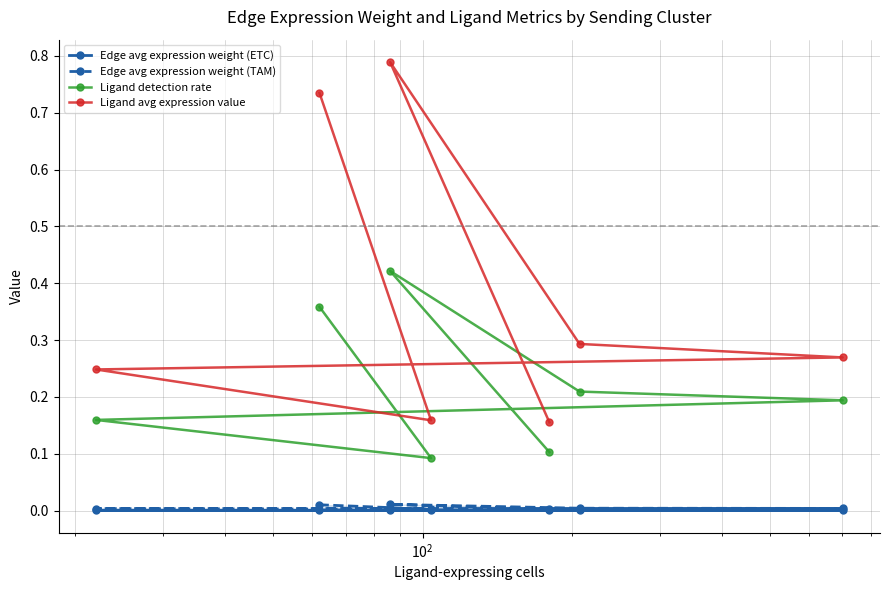

Rank the series by their maximum value, from highest to lowest.

Ligand avg expression value, Ligand detection rate, Edge avg expression weight (TAM), Edge avg expression weight (ETC)